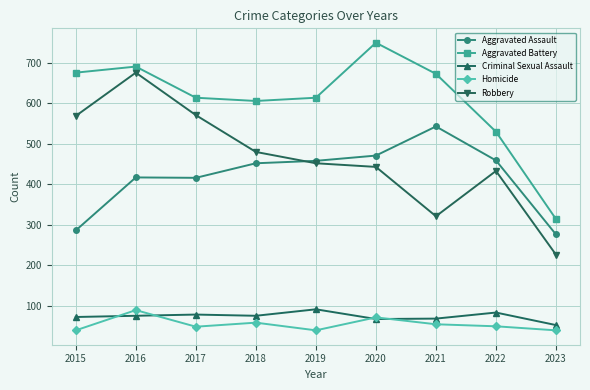

Is it true that Robbery equals 152 at 2021?

False